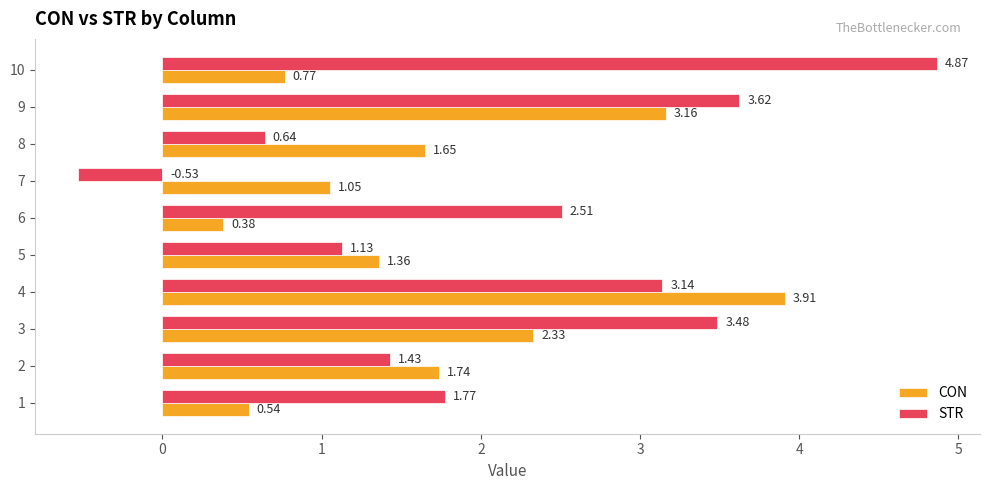

How many negative values does the STR series have?

1